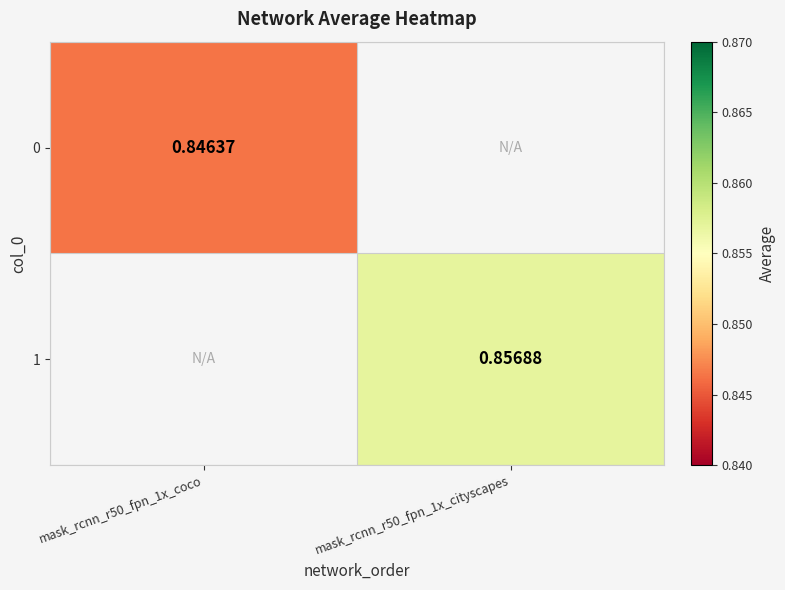

Is it true that 0 equals 0.0 at mask_rcnn_r50_fpn_1x_cityscapes?

True